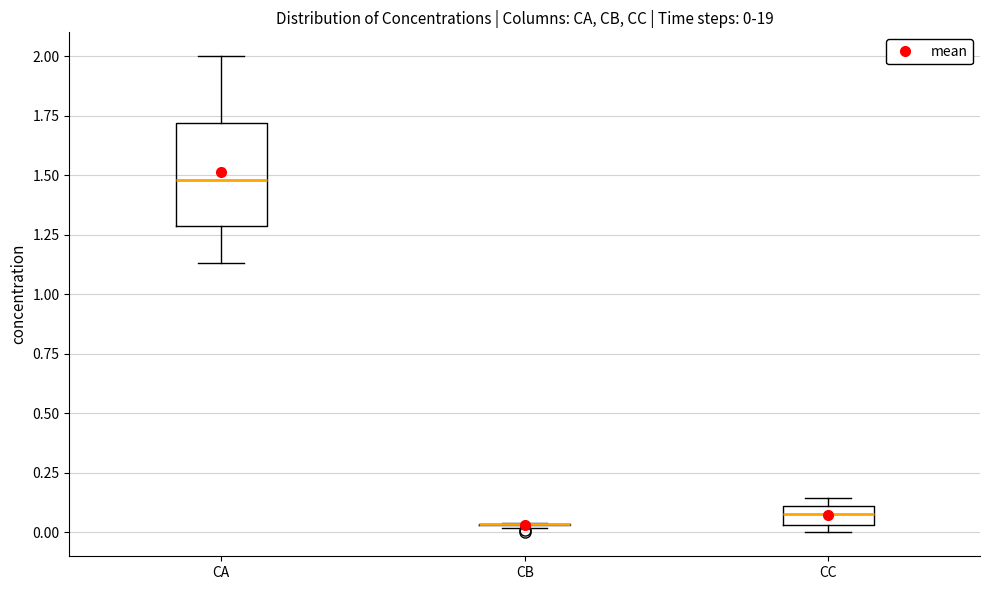

Comparing the boxes themselves (not the whiskers), which one is the tallest?

CA